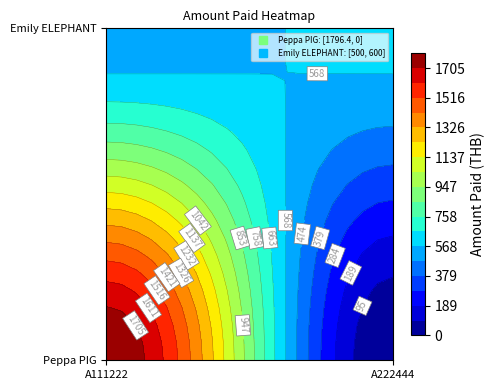

What is the difference between the maximum and minimum values in the Emily ELEPHANT series?

100.0